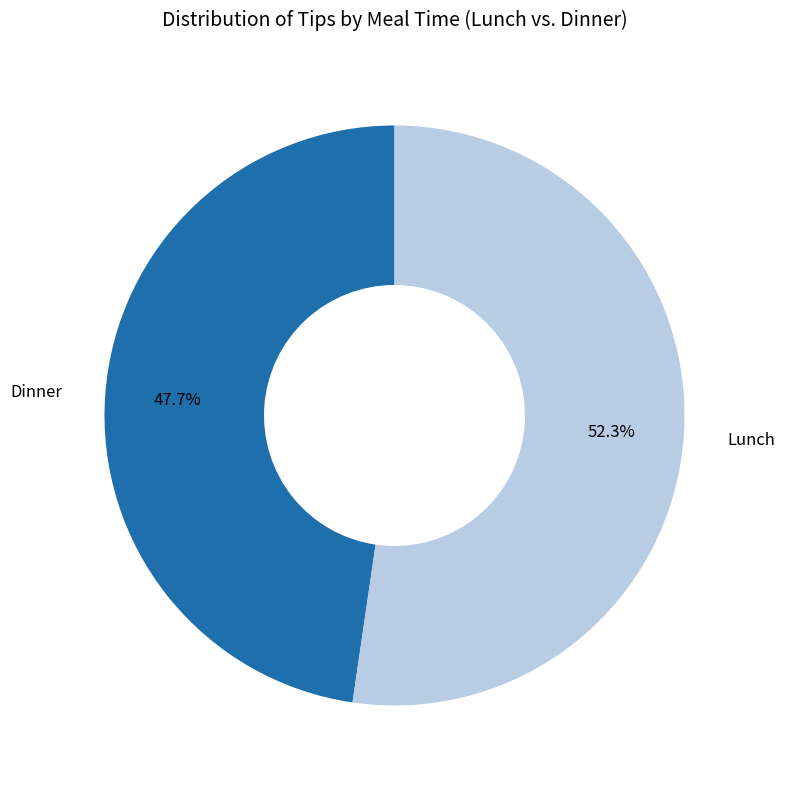

Does any single category account for the majority?

Yes